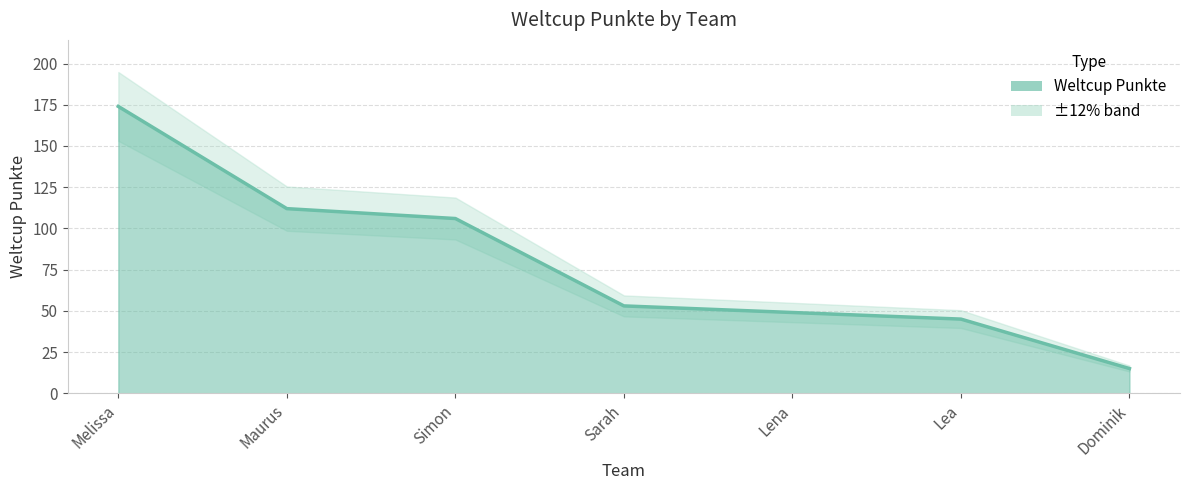

What is the difference between the values at Sarah and Lea?

8